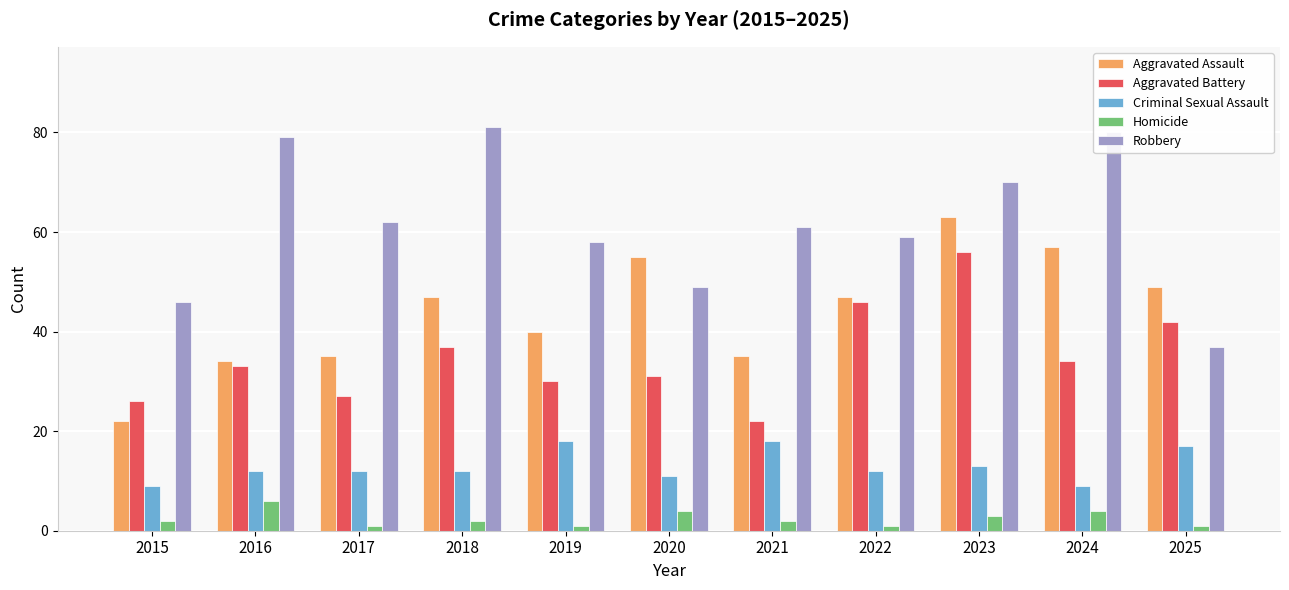

What is the average value of the Criminal Sexual Assault series?

13